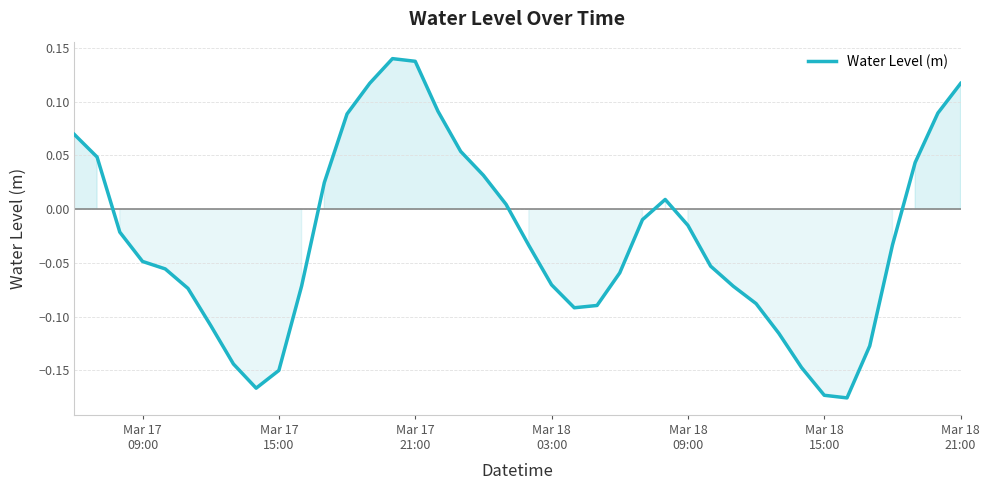

How many categories are shown in the chart?

40